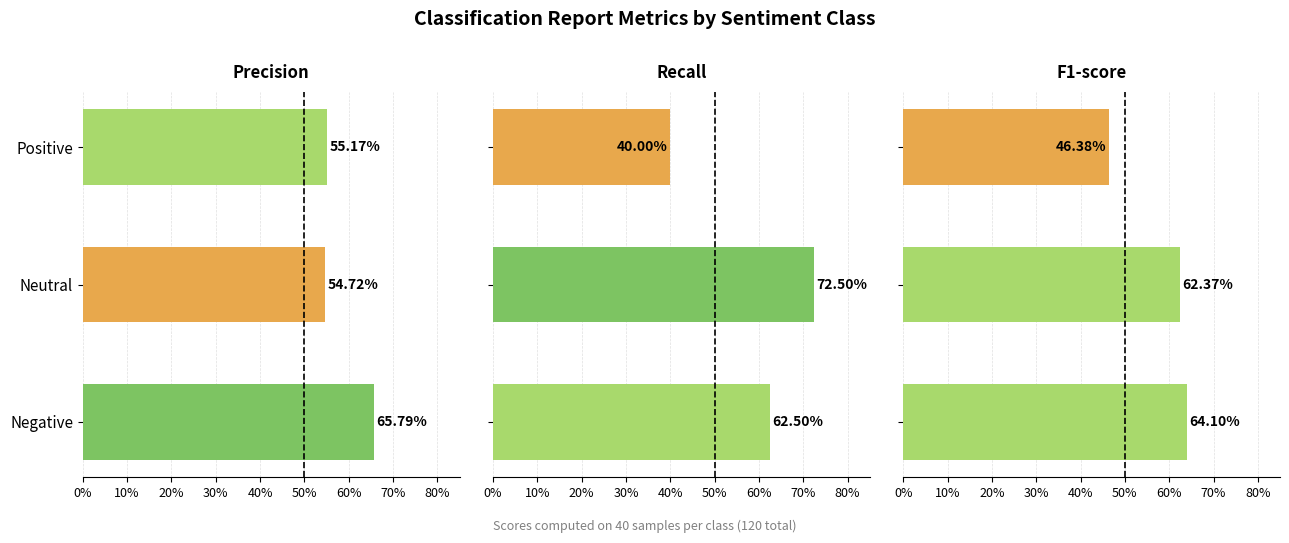

Between Negative and Neutral, which series saw the biggest shift?

precision